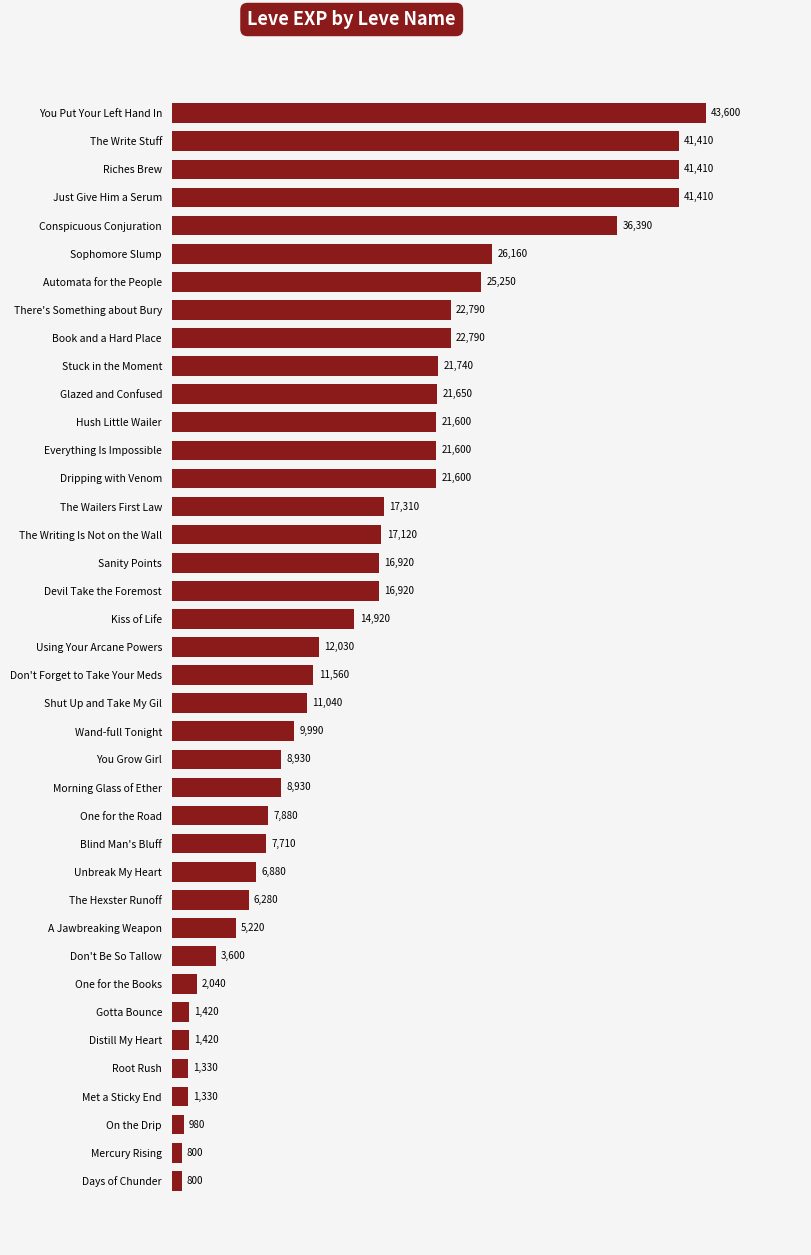

What is the change in value from Distill My Heart to Root Rush?

-90